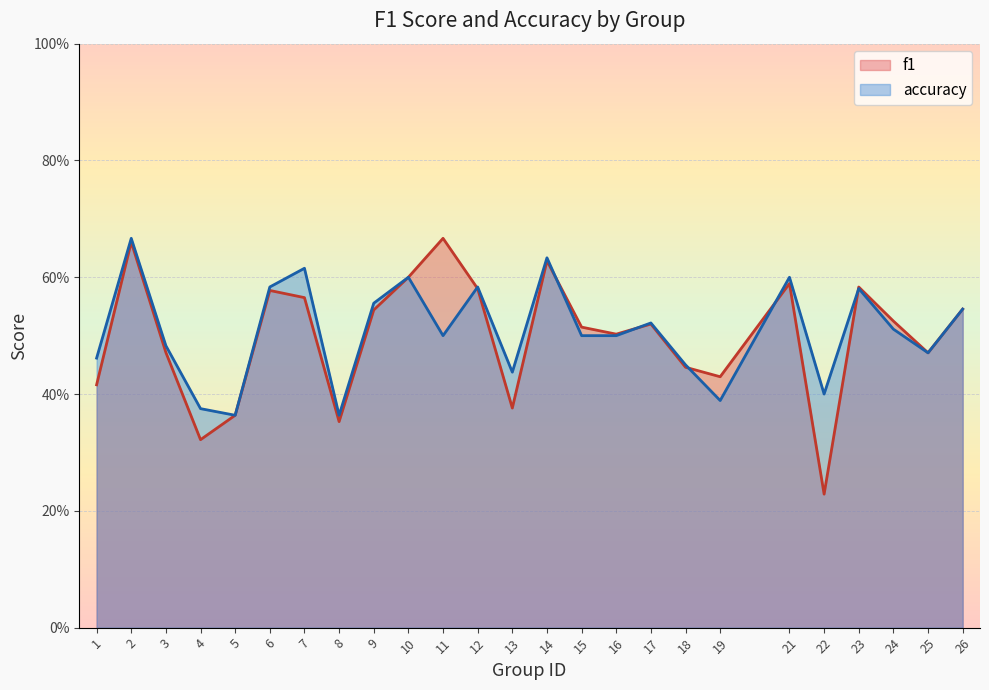

List the series in order of their peak value, highest first.

f1, accuracy